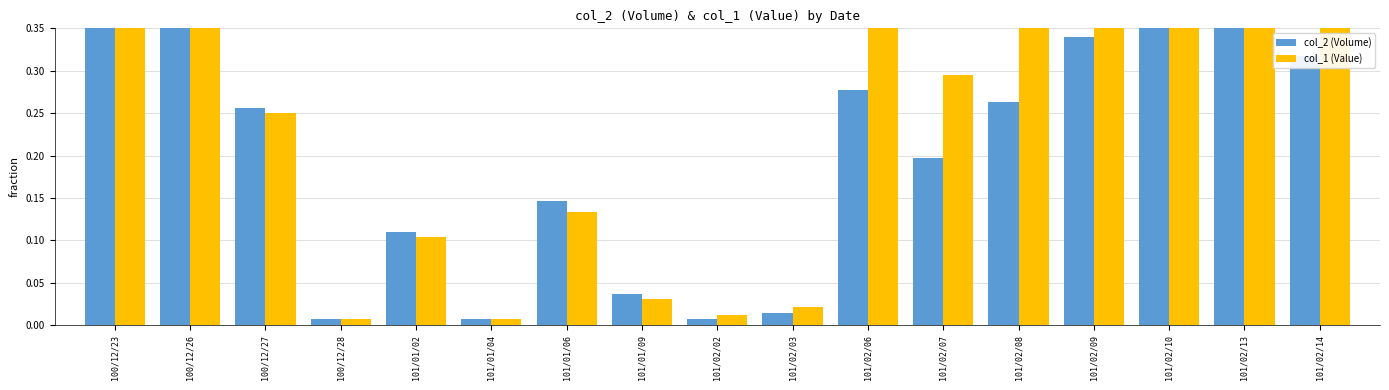

Rank the series by their maximum value, from lowest to highest.

col_2 (Volume), col_1 (Value)